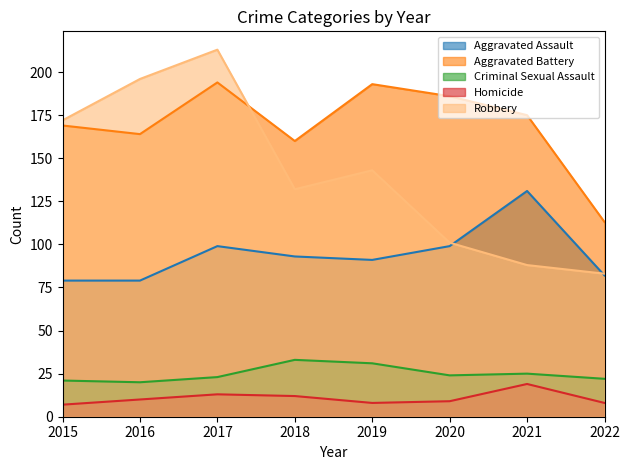

In Homicide, how many points are higher than both neighbors (excluding endpoints)?

2